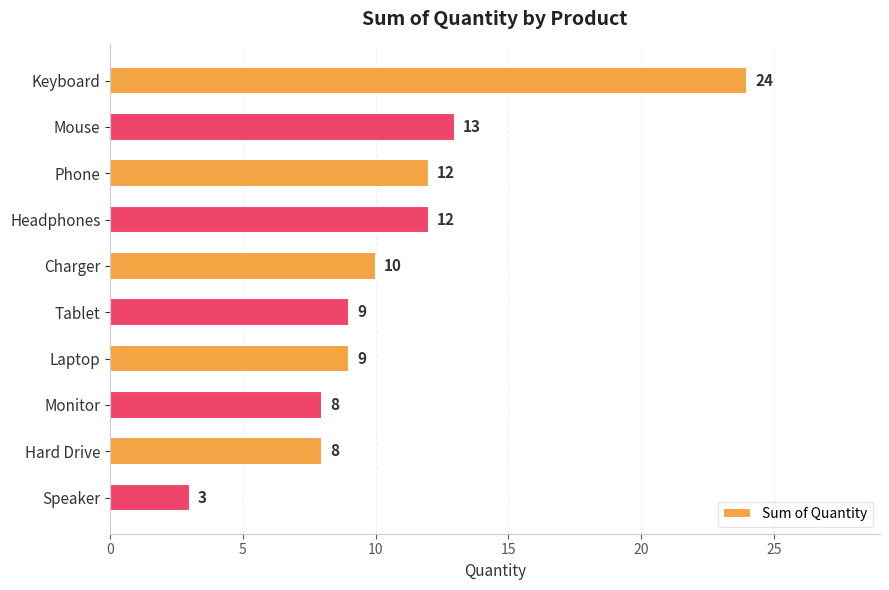

What is the difference between the second highest and second lowest values?

5